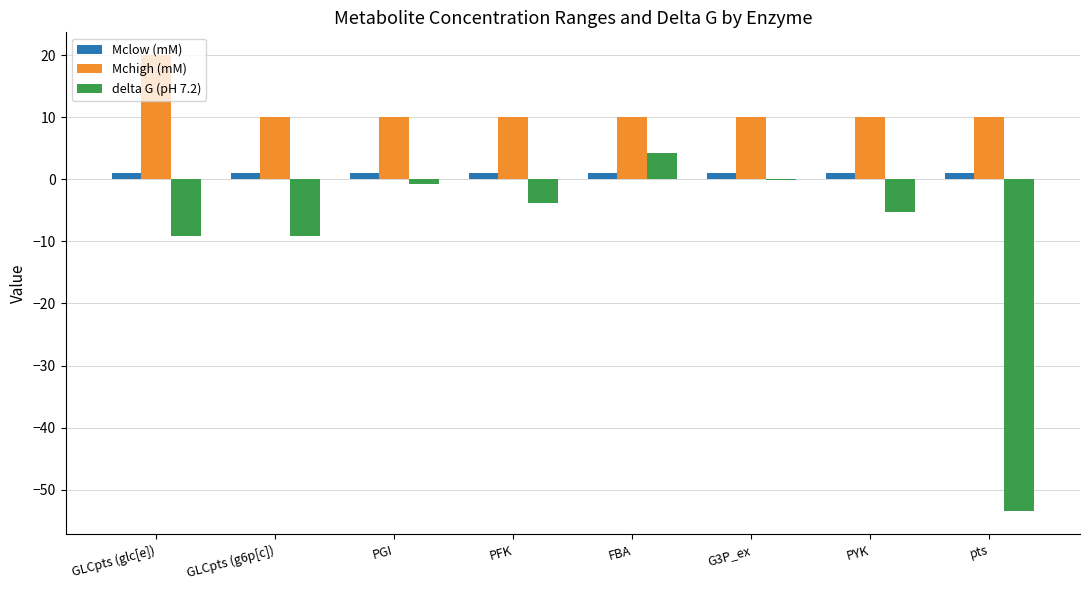

Which series has the largest total across all categories?

Mchigh (mM)